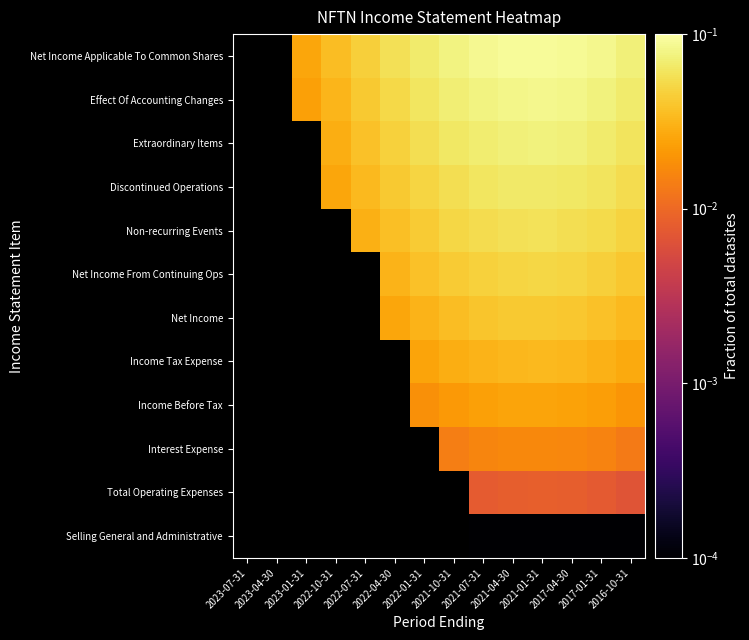

Which has a higher value, 2021-01-31 or 2016-10-31?

2021-01-31